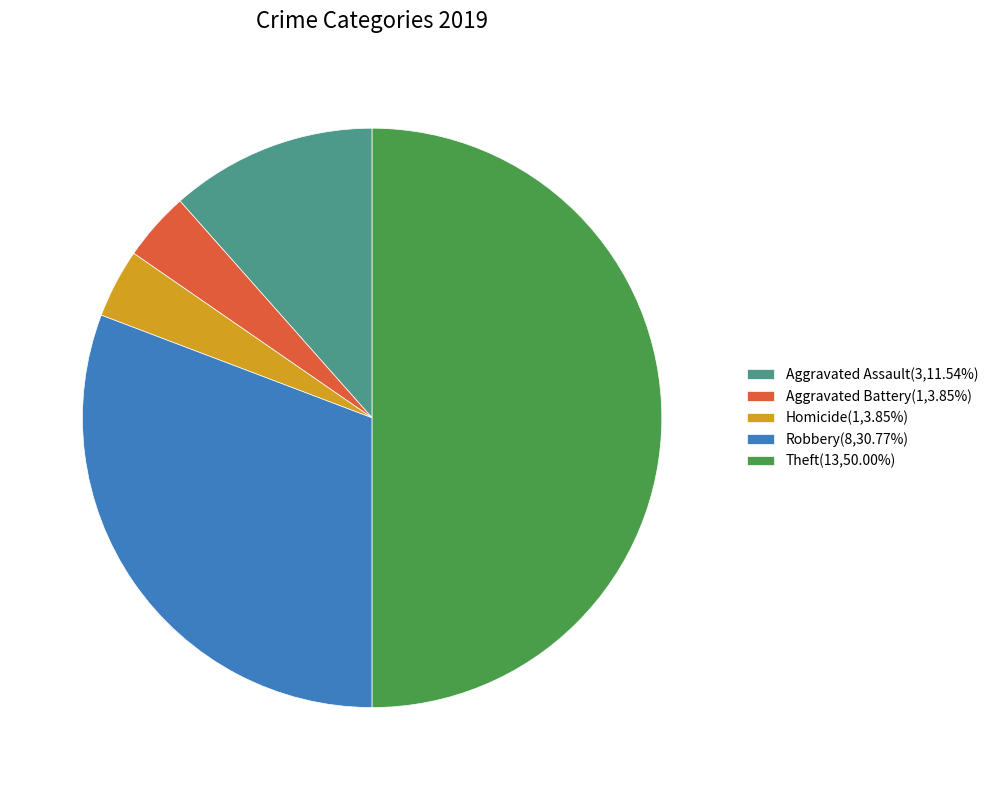

Is the sum of Aggravated Battery(1,3.85%) and Aggravated Assault(3,11.54%) greater than half?

No